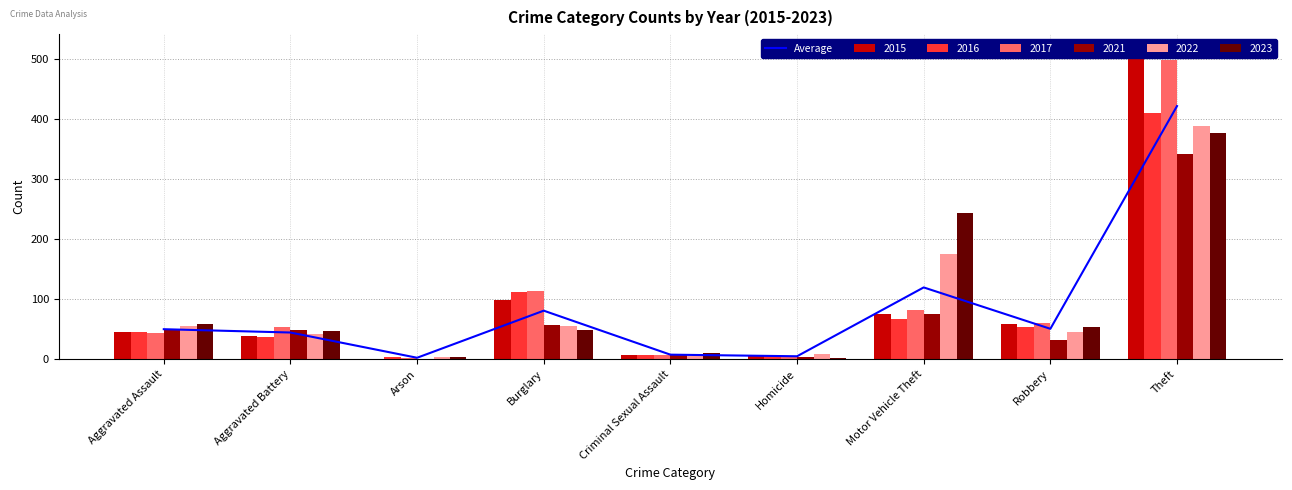

Rank the categories by value from lowest to highest.

Arson, Homicide, Criminal Sexual Assault, Aggravated Battery, Aggravated Assault, Robbery, Burglary, Motor Vehicle Theft, Theft